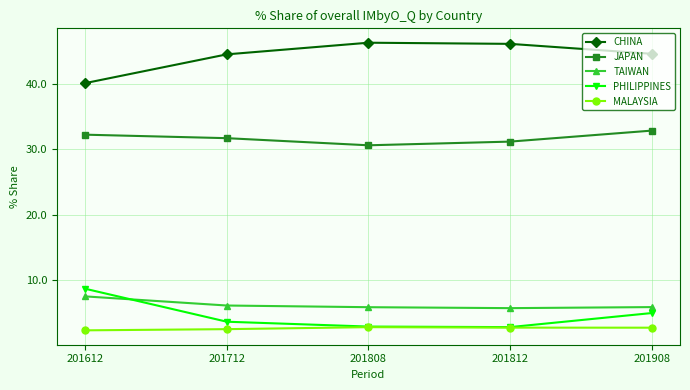

At which label does CHINA first exceed 44?

201712